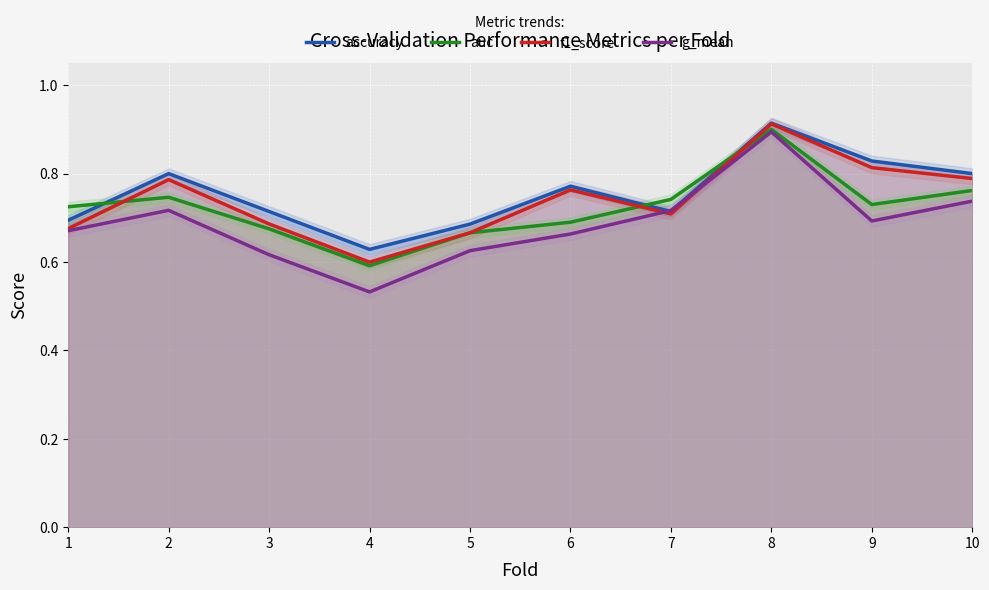

True or false: auc has a value of 0.3 at 7.

False